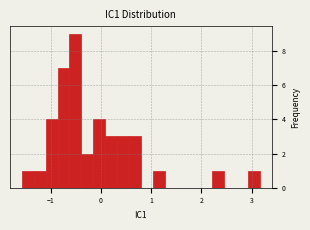

Read against the x-axis, roughly where is the centre of the tallest bar?

-0.5